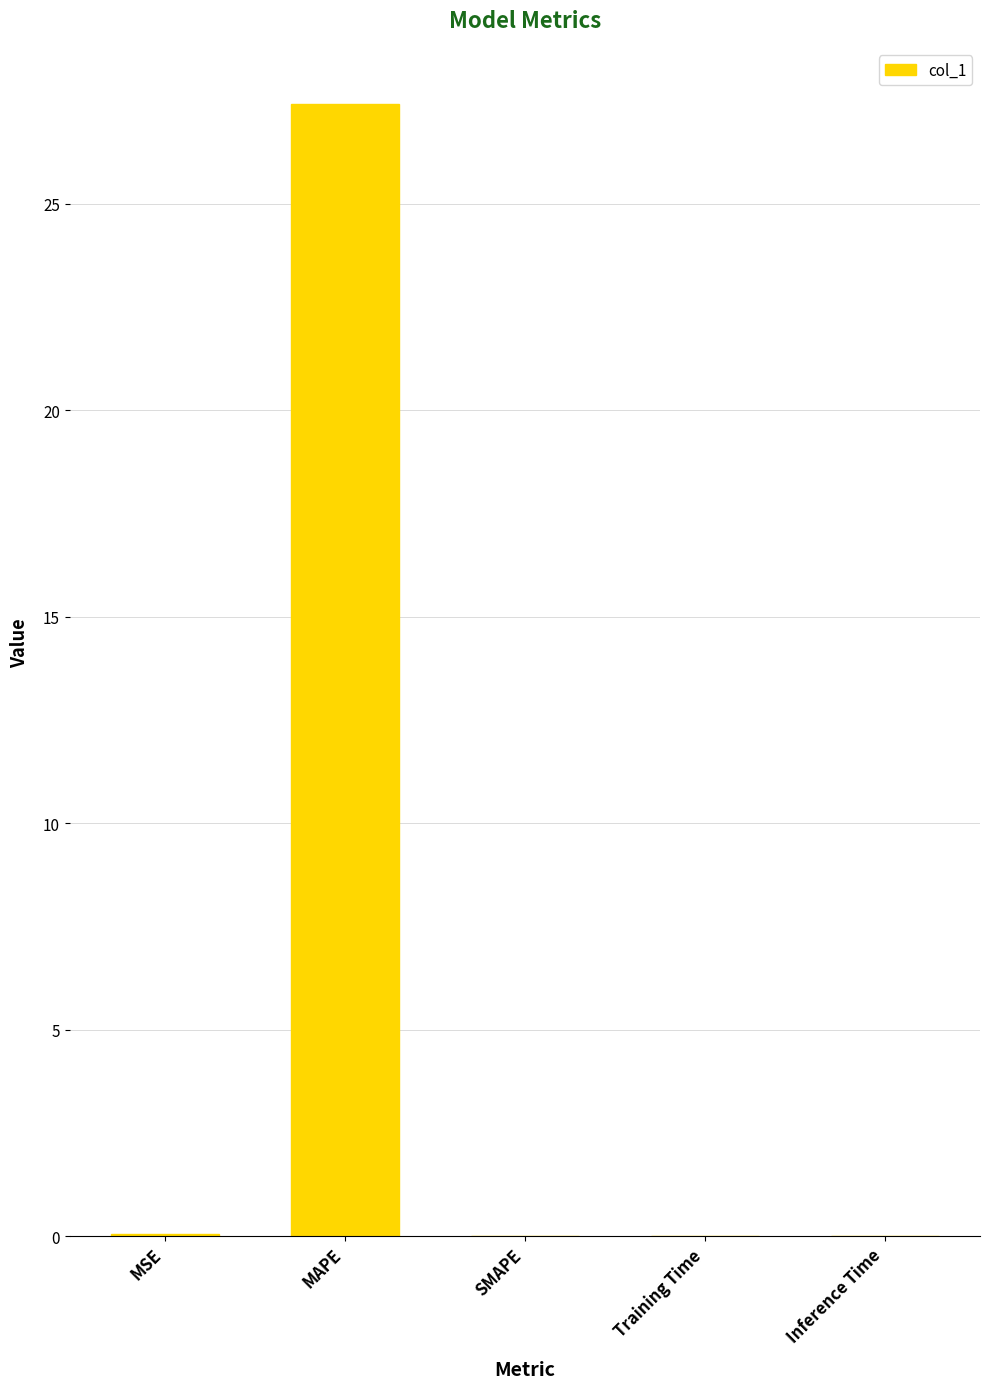

The chart shows a value of 47.4 at MAPE. True or false?

False